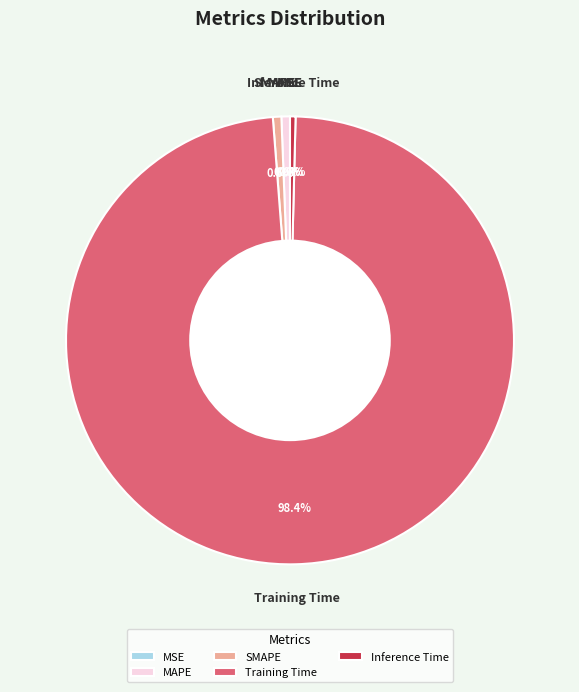

Combined, what portion of the pie is MAPE and Training Time?

99.0%